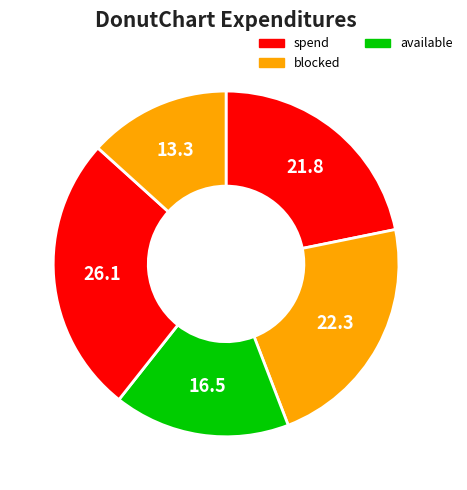

Count the number of slices in the pie.

5